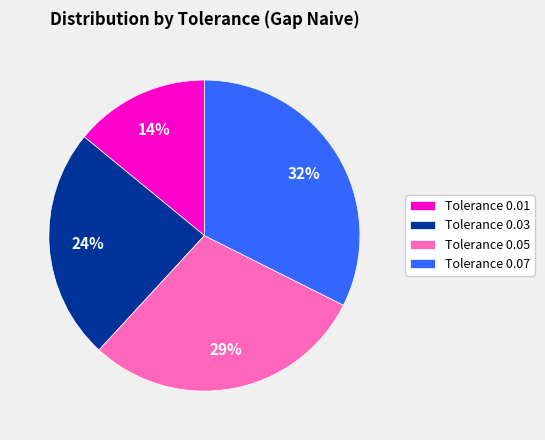

How many slices are in this pie chart?

4